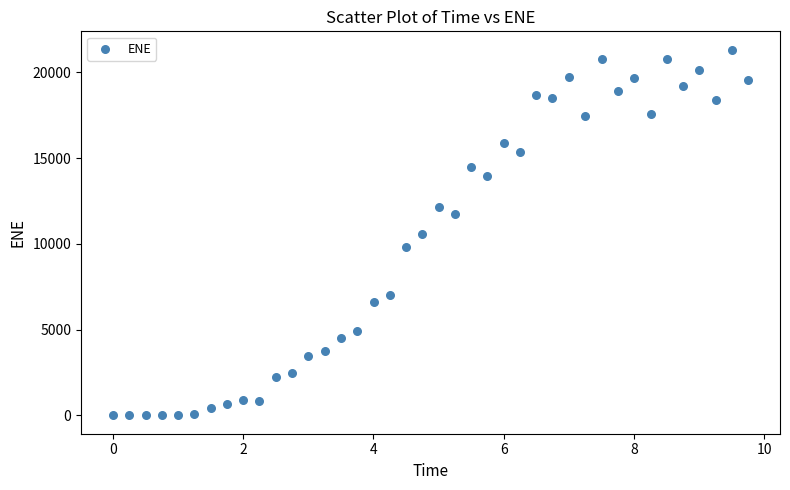

What is the range of X values (max minus min)?

9.8